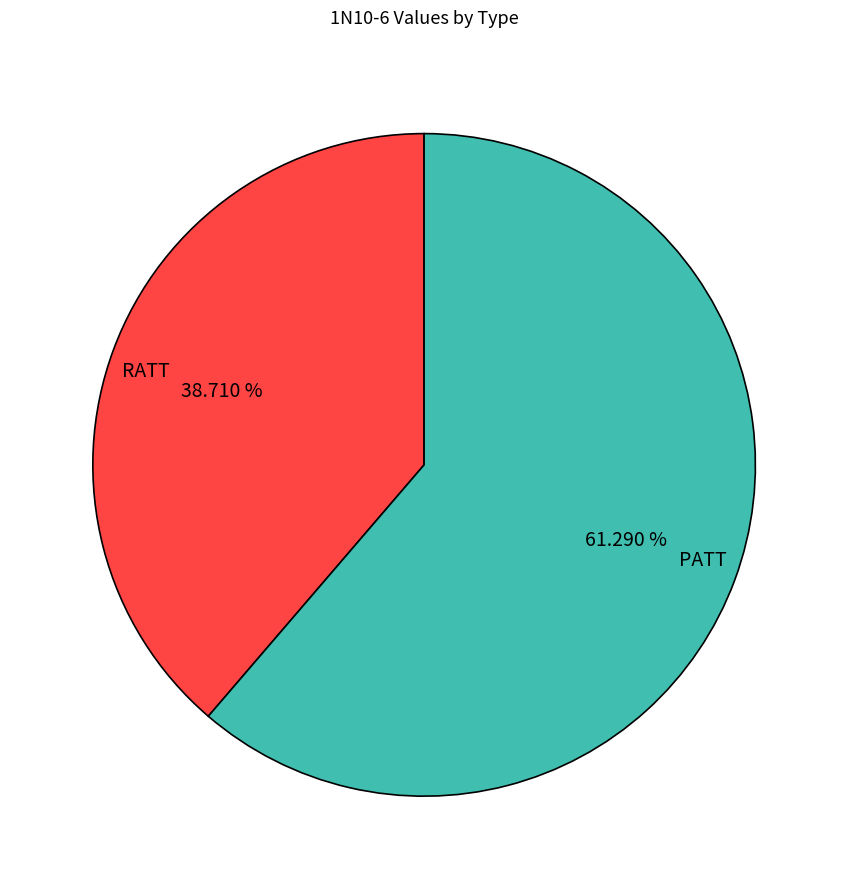

How much of the chart is everything except PATT?

38.7%